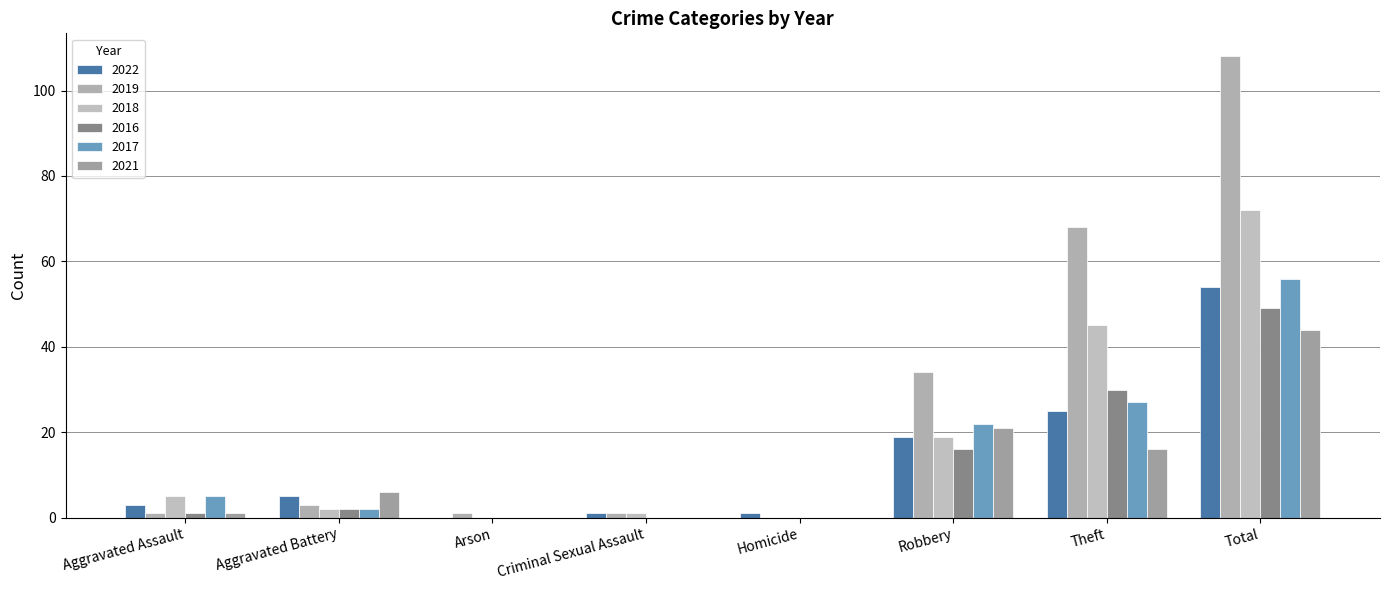

Which series has the largest range (max minus min)?

2019